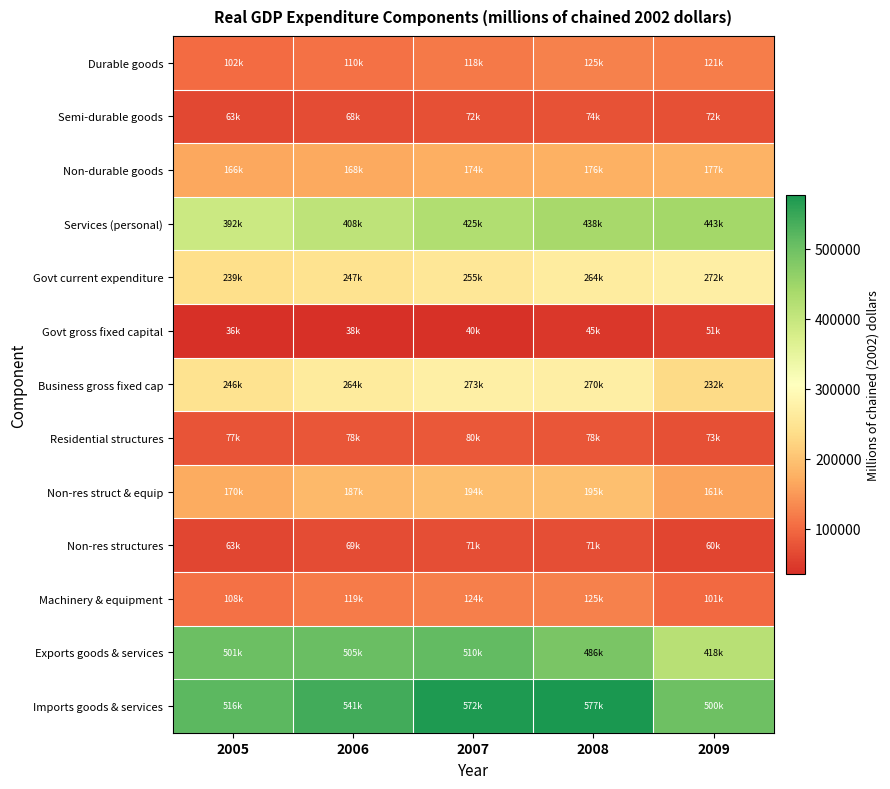

Reading left to right, list all the values displayed in this chart.

Durable goods: 2005=102178	2006=109621	2007=117998	2008=124617	2009=121071
Semi-durable goods: 2005=63467	2006=67925	2007=71702	2008=74345	2009=72215
Non-durable goods: 2005=166375	2006=168383	2007=173793	2008=176424	2009=177466
Services (personal): 2005=391570	2006=408048	2007=425494	2008=438015	2009=442907
Govt current expenditure: 2005=239471	2006=246594	2007=254740	2008=264142	2009=272170
Govt gross fixed capital: 2005=35677	2006=37637	2007=39893	2008=44764	2009=50524
Business gross fixed cap: 2005=246045	2006=263590	2007=272580	2008=270369	2009=232304
Residential structures: 2005=76716	2006=78217	2007=80468	2008=78320	2009=72502
Non-res struct & equip: 2005=170230	2006=187277	2007=194176	2008=194622	2009=160695
Non-res structures: 2005=63124	2006=68984	2007=71068	2008=71011	2009=59960
Machinery & equipment: 2005=107581	2006=118882	2007=124092	2008=124660	2009=100709
Exports goods & services: 2005=500988	2006=504951	2007=510323	2008=486255	2009=418176
Imports goods & services: 2005=516269	2006=540766	2007=572078	2008=576905	2009=499782